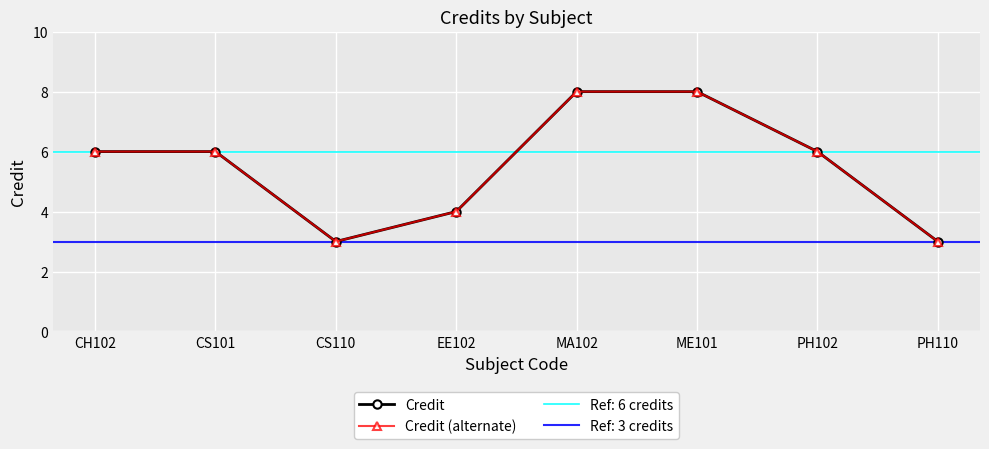

What is the sum of all Credit values?

44